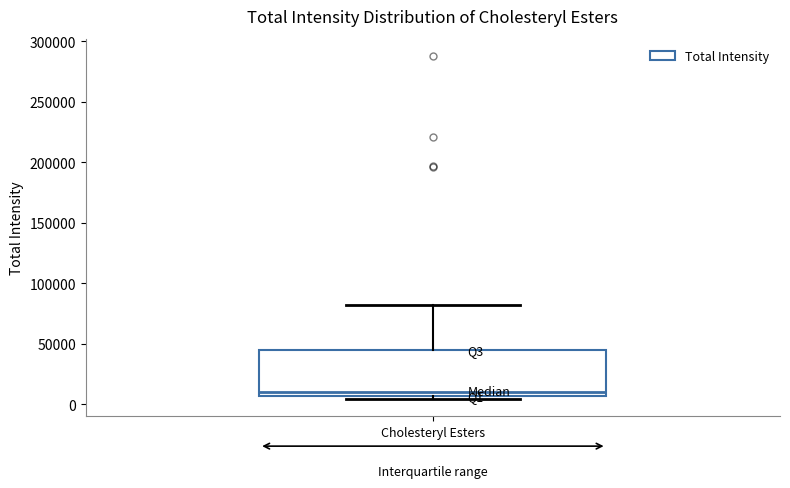

Transcribe this box plot: give where the median line is, the range the box spans, and where the two whiskers end, as read against the y-axis. The values are not printed on the chart, so give them approximately, as read against the axis.

median 10000, box 5000 to 45000, whiskers 5000 (just below the box's lower edge) to 80000